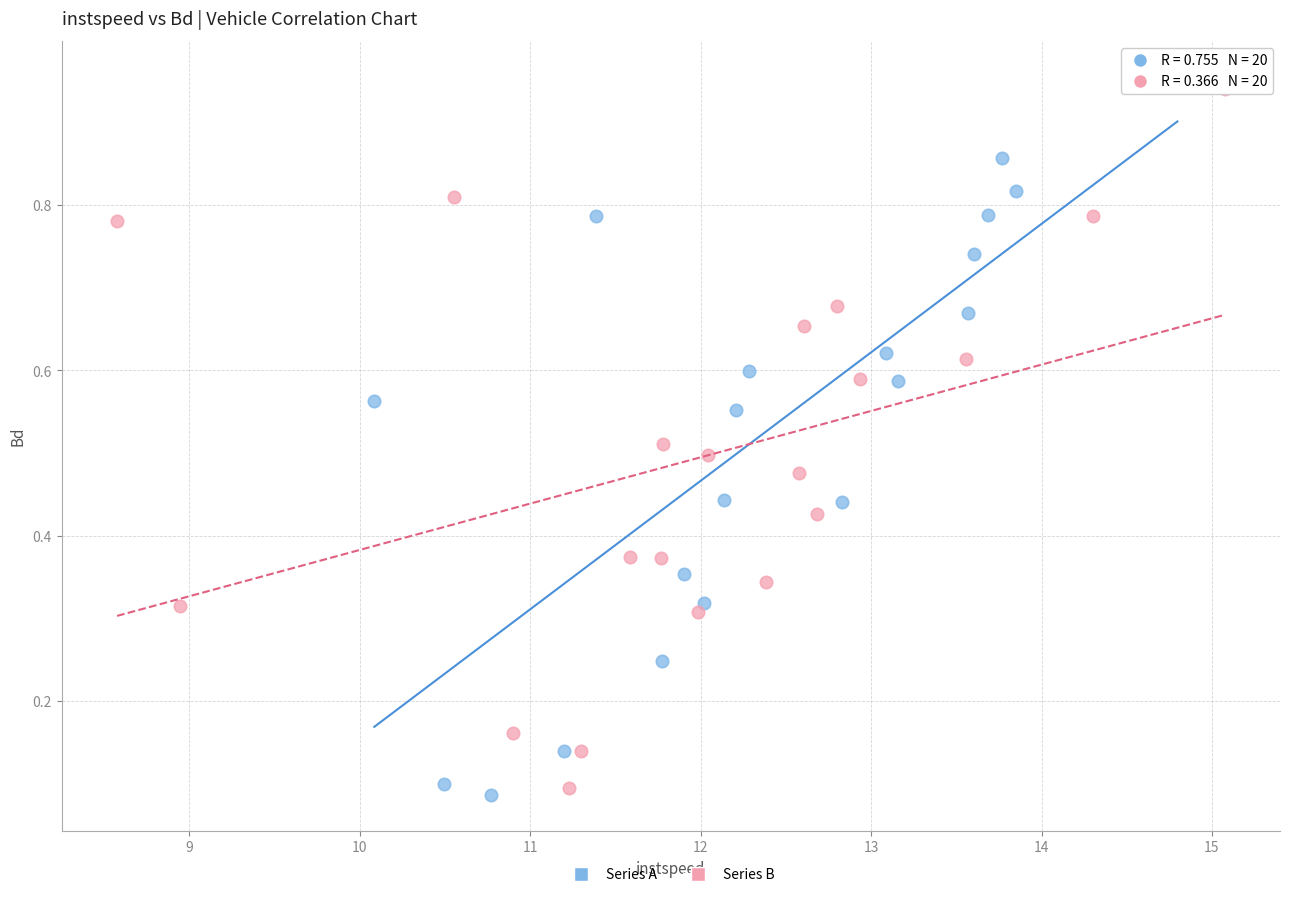

What are all the series names shown in the legend?

Series A, Series B